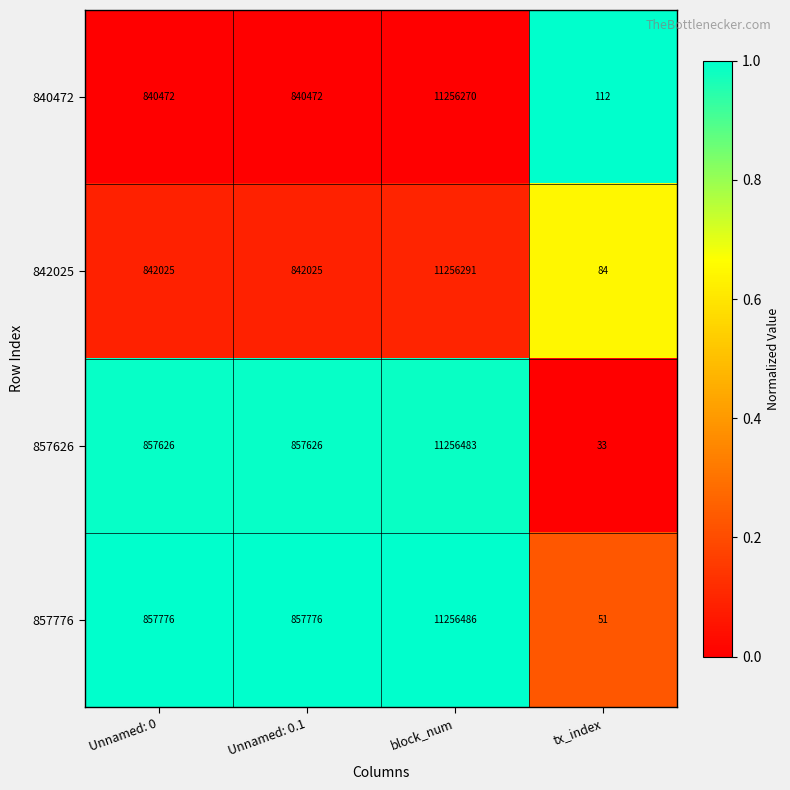

Which label corresponds to the largest value in the chart?

block_num